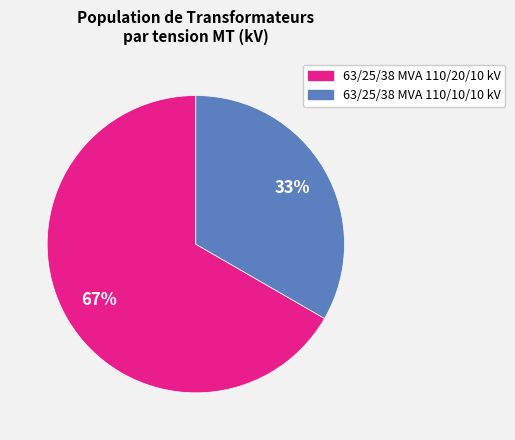

Which category has the smallest portion of the pie?

63/25/38 MVA 110/10/10 kV